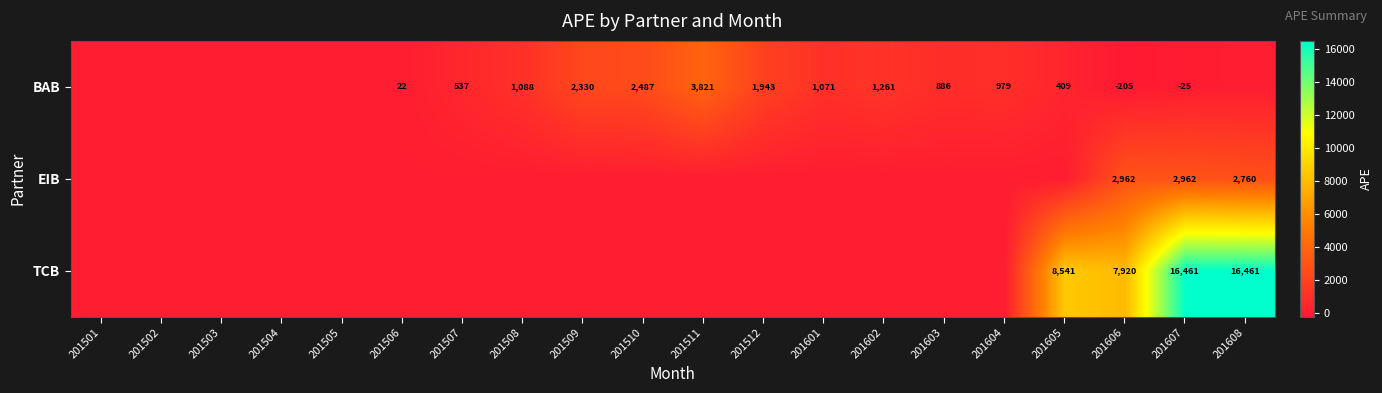

The TCB series shows 16461 at 201607. True or false?

True